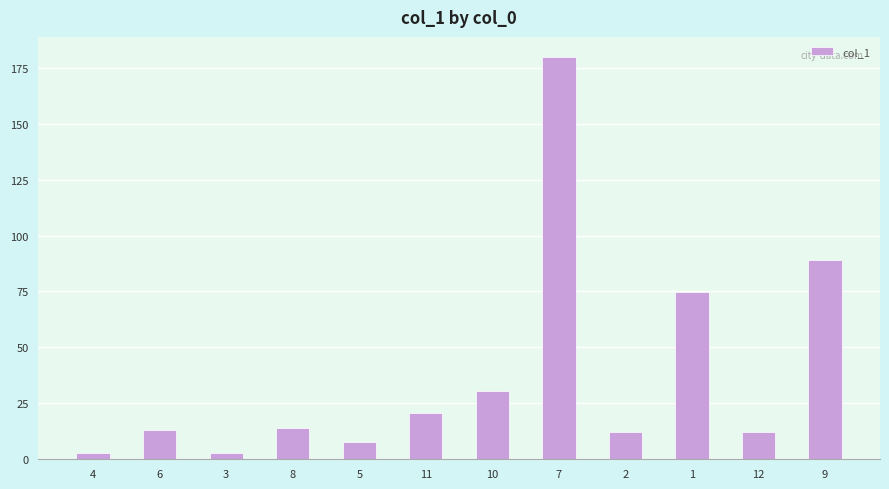

Where is the data nearest to the value 91?

9